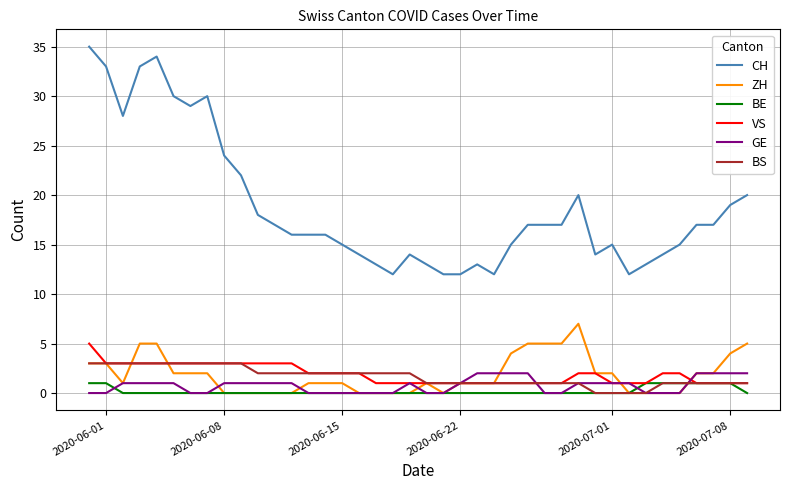

Which series has the largest total across all categories?

CH